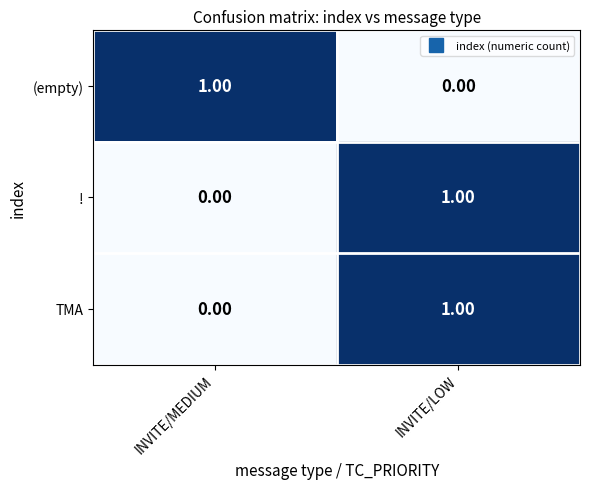

At which category is the sum across all series the highest?

INVITE/LOW